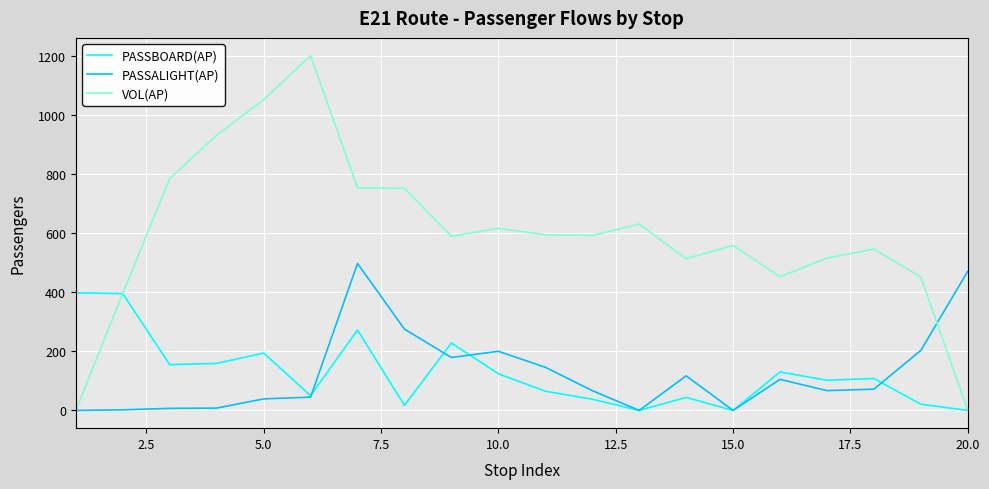

Which series has the largest range (max minus min)?

VOL(AP)